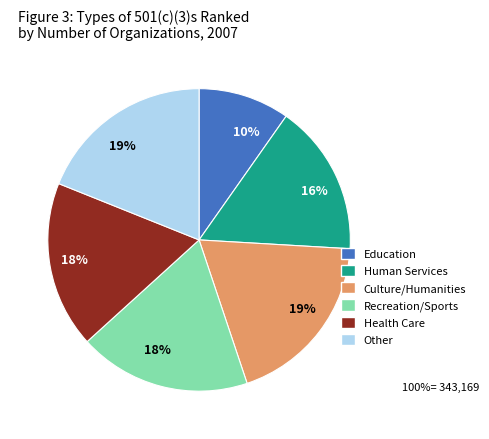

Is there any slice that represents more than half of the pie?

No